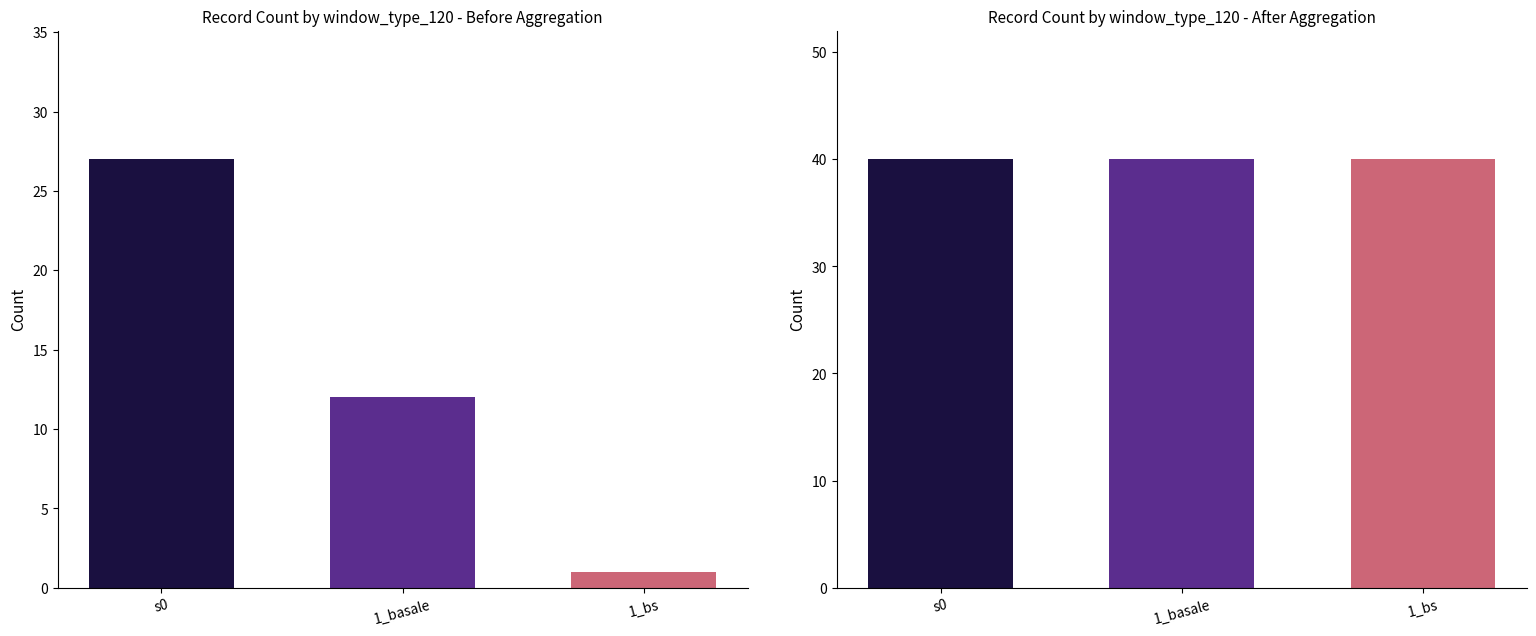

What is the value of the 3rd bar from the left?

1